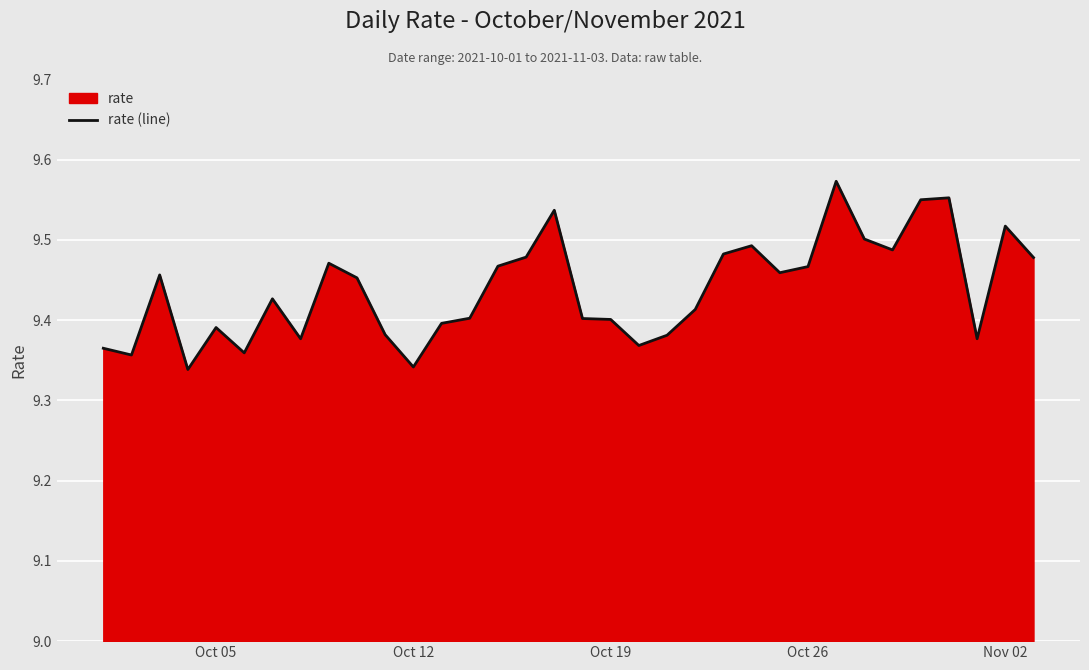

Reading left to right, transcribe all the data shown in this chart.

9.4	9.4	9.5	9.3	9.4	9.4	9.4	9.4	9.5	9.5	9.4	9.3	9.4	9.4	9.5	9.5	9.5	9.4	9.4	9.4	9.4	9.4	9.5	9.5	9.5	9.5	9.6	9.5	9.5	9.6	9.6	9.4	9.5	9.5